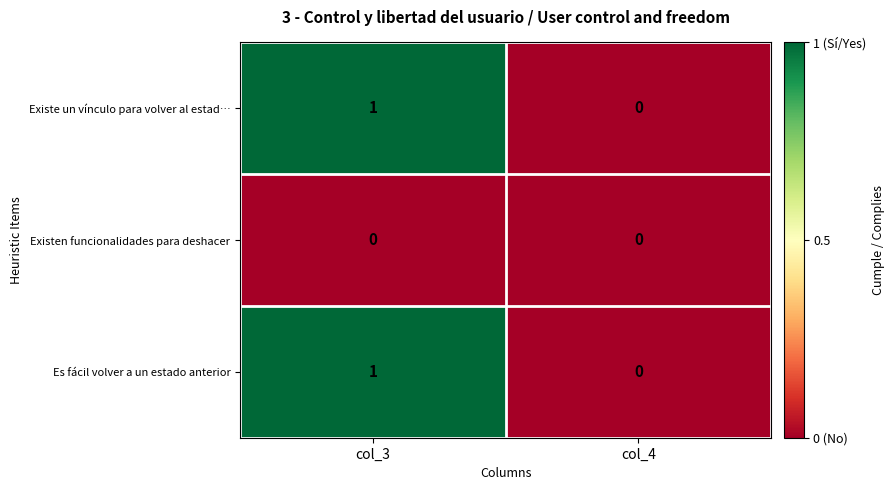

At which category is the sum across all series the highest?

col_3